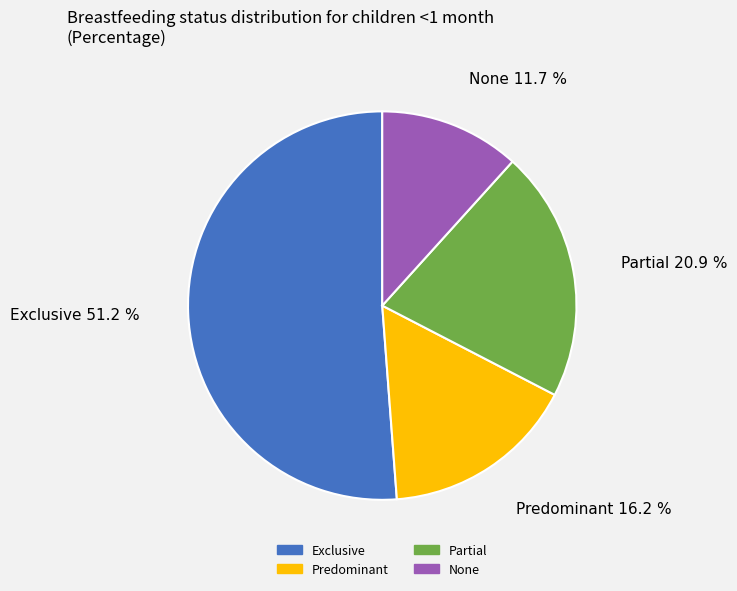

Is it true that Partial is 21% of the pie?

True